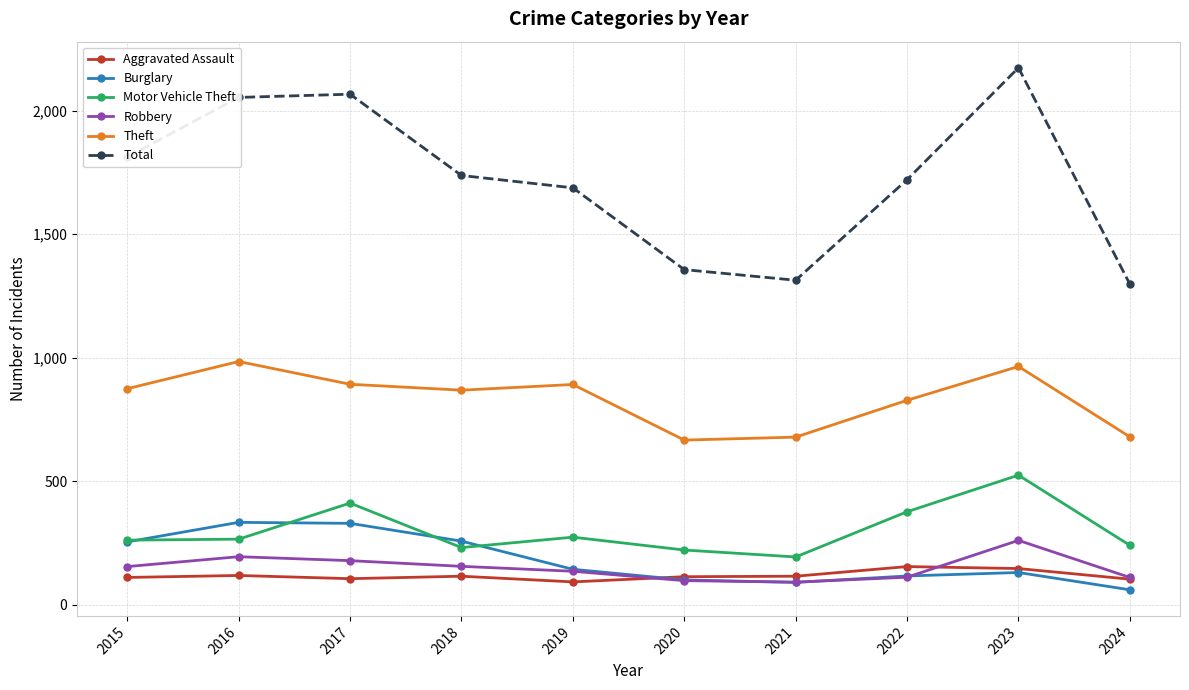

True or false: Motor Vehicle Theft and Robbery intersect in this chart.

False